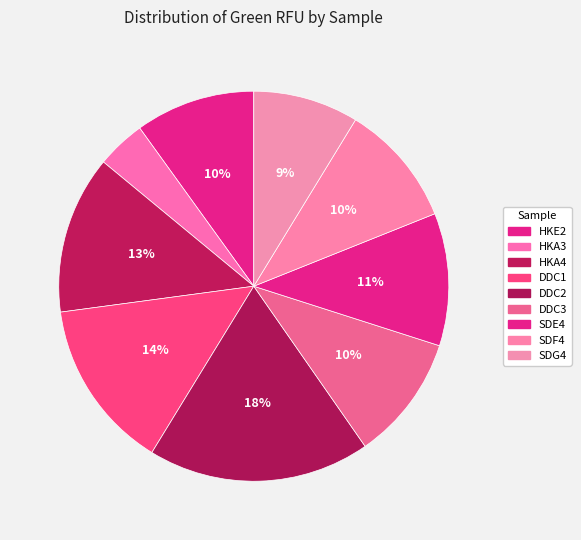

How many segments does this pie chart have?

9